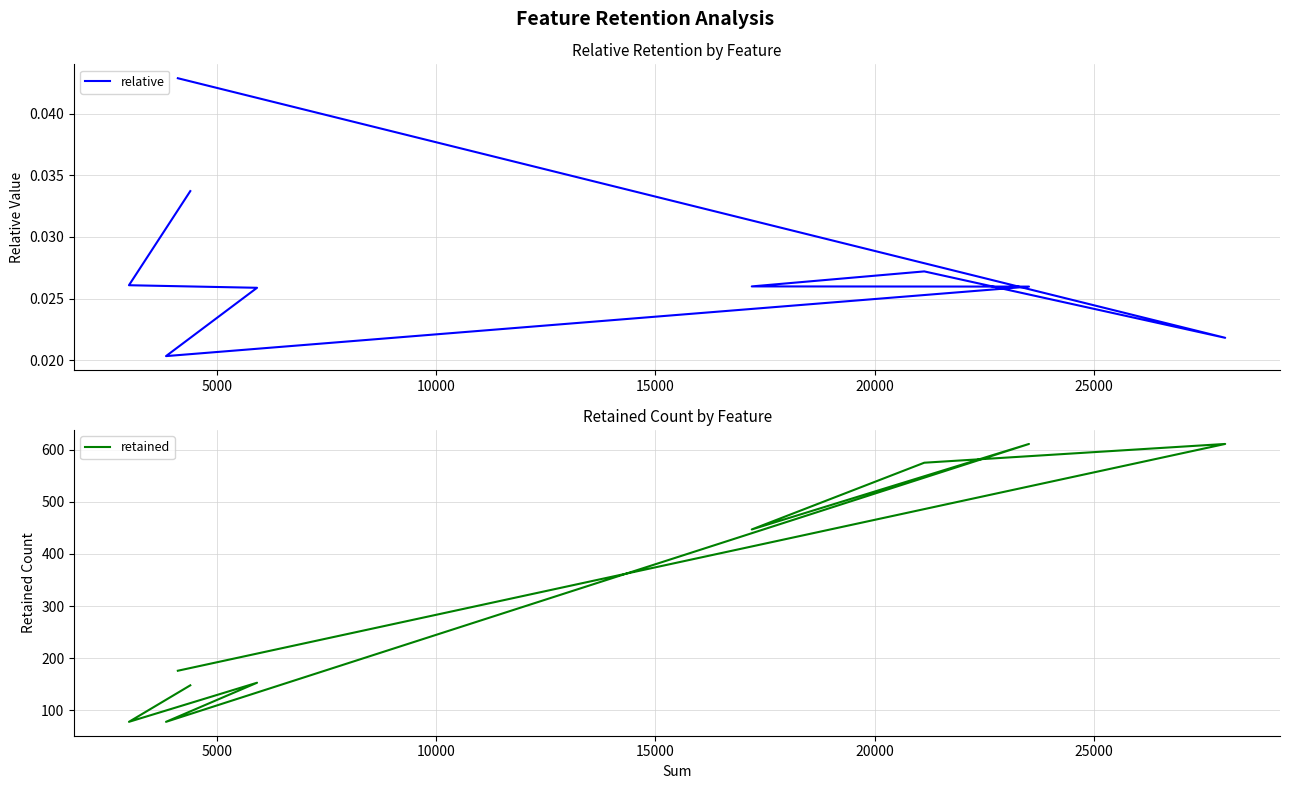

Rank the series at 25000 from lowest to highest value.

relative, retained